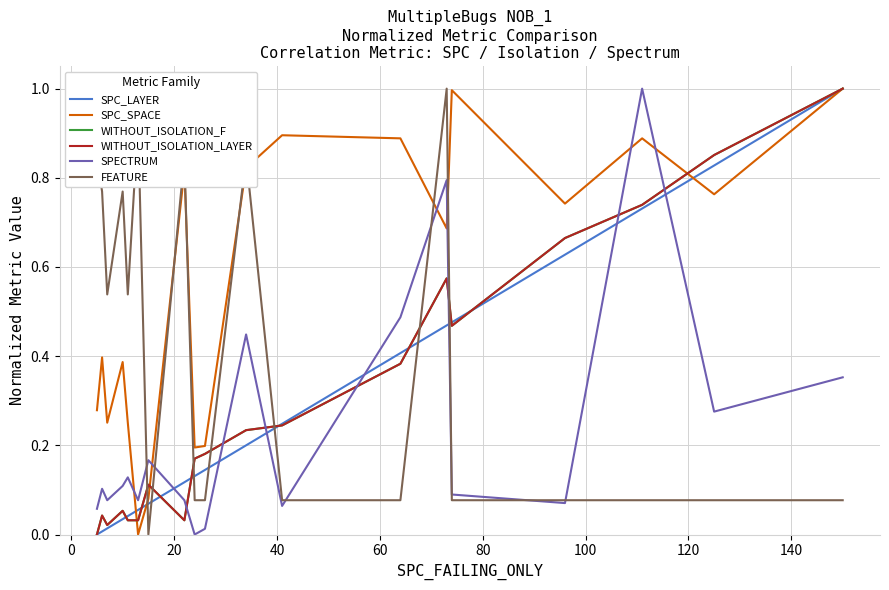

Does the chart have visible grid lines?

Yes